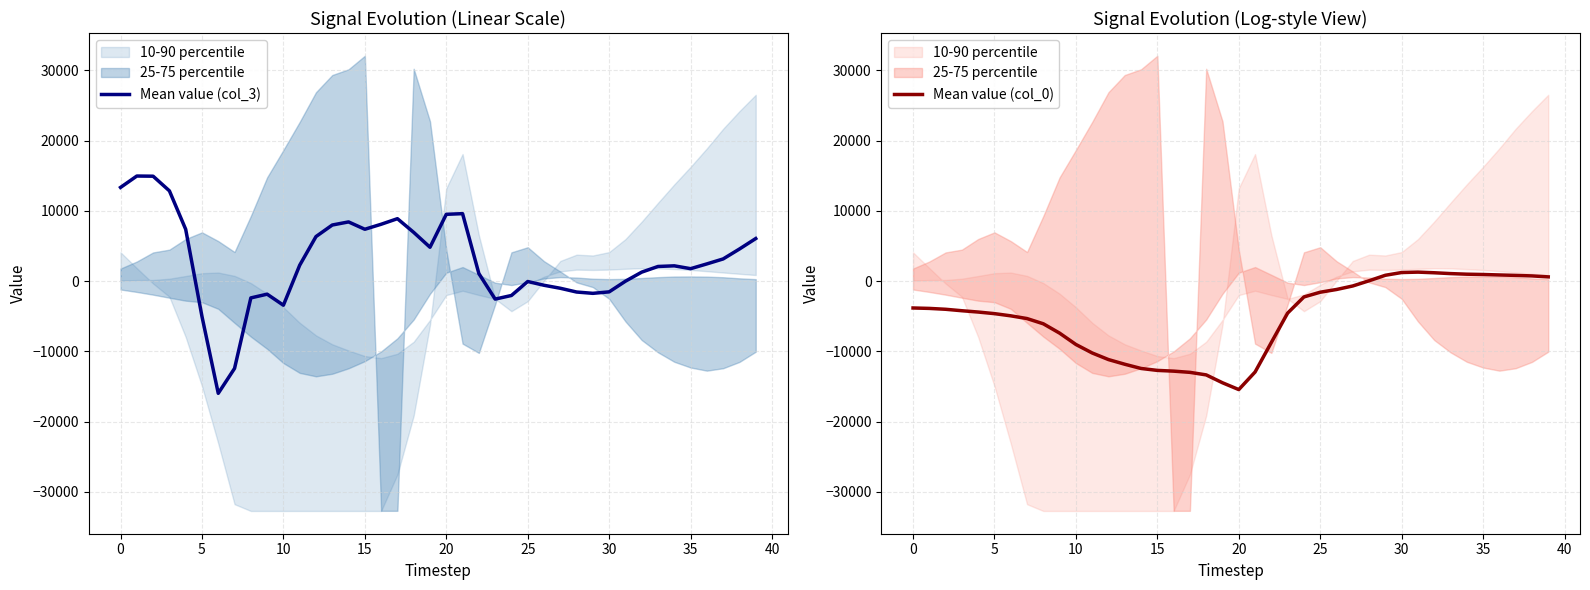

What is the minimum value for Mean value (col_3)?

-15964